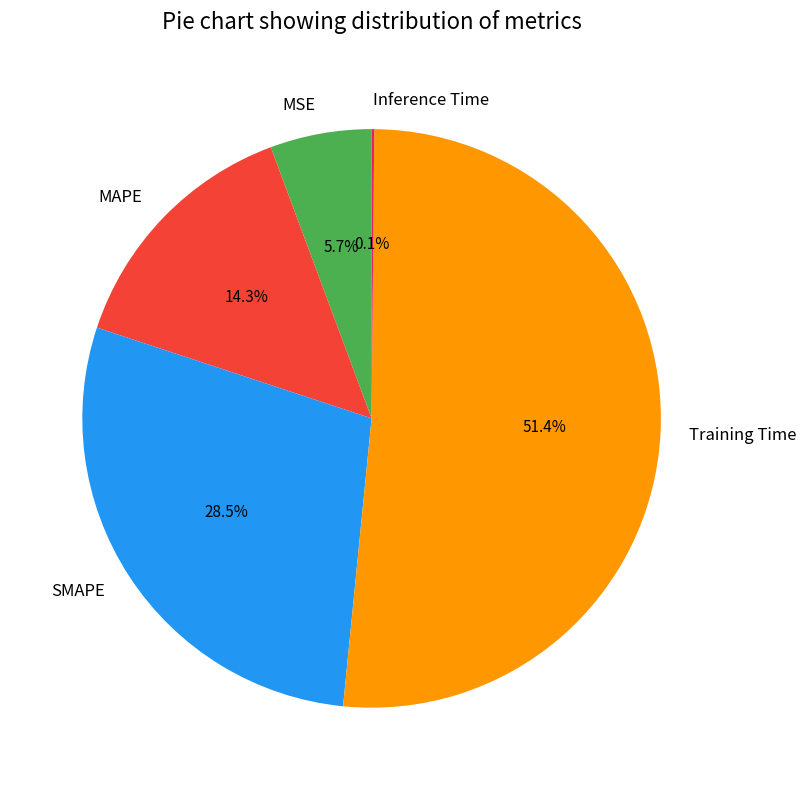

What is the ratio of the value at SMAPE to the value at MAPE?

2.0